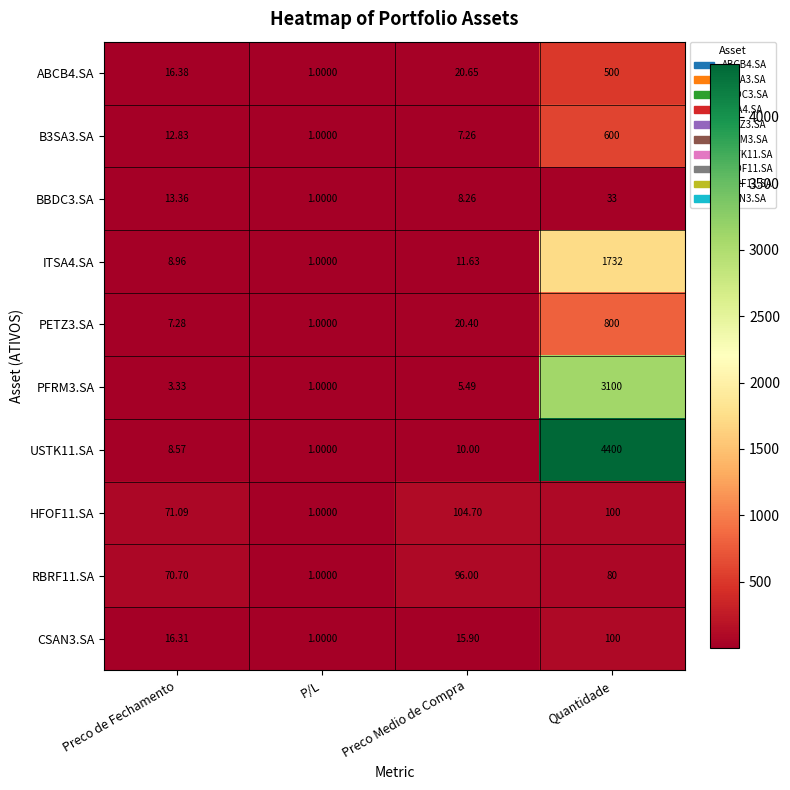

Is the value of USTK11.SA at Preco Medio de Compra greater than the value of HFOF11.SA at P/L?

Yes